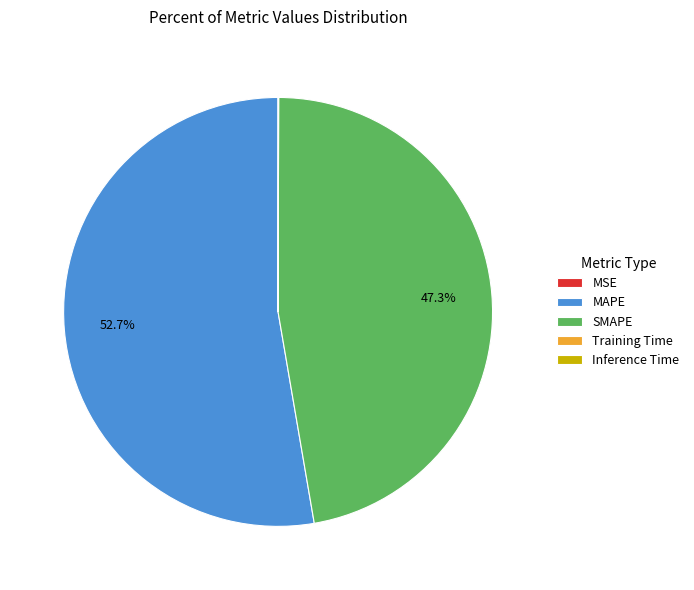

What is the ratio of the value at MAPE to the value at SMAPE?

1.1